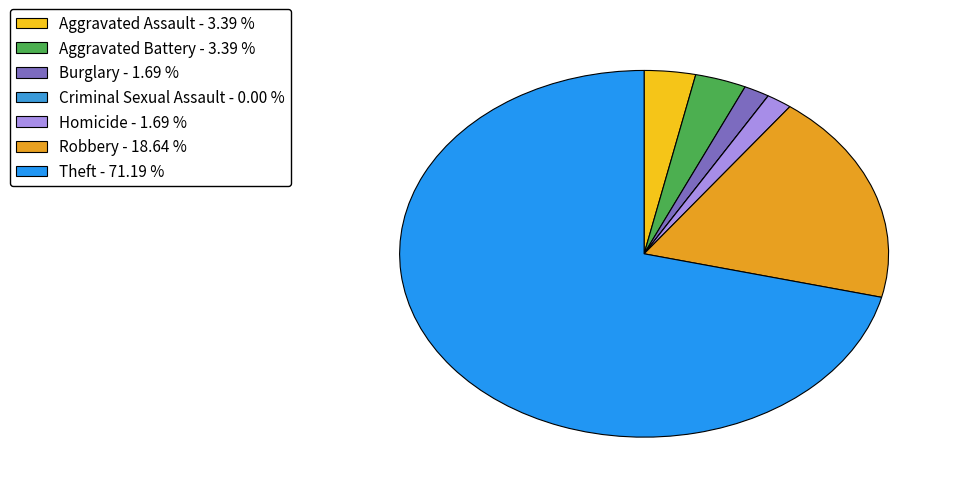

Which slice is the largest?

Theft